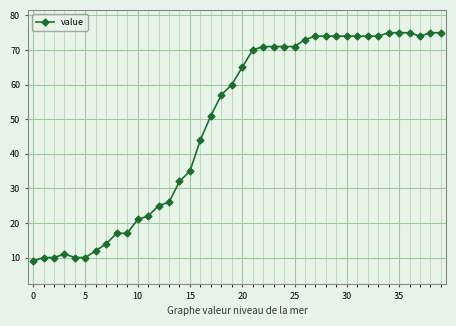

What is the greatest value displayed?

75